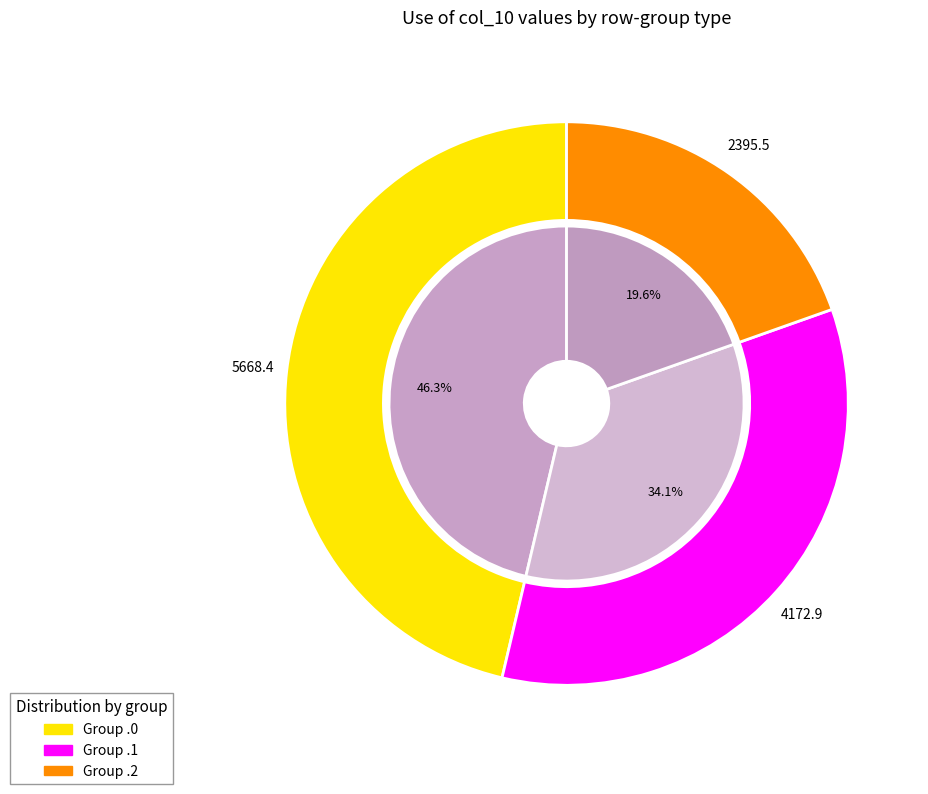

Which slice is the smallest?

0.2